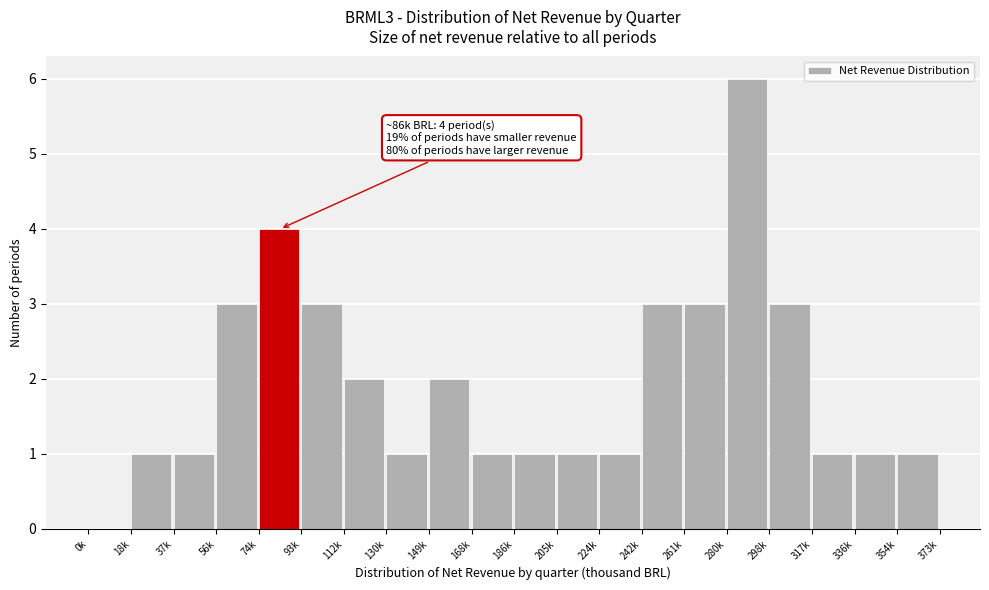

What is the sum of all values?

39